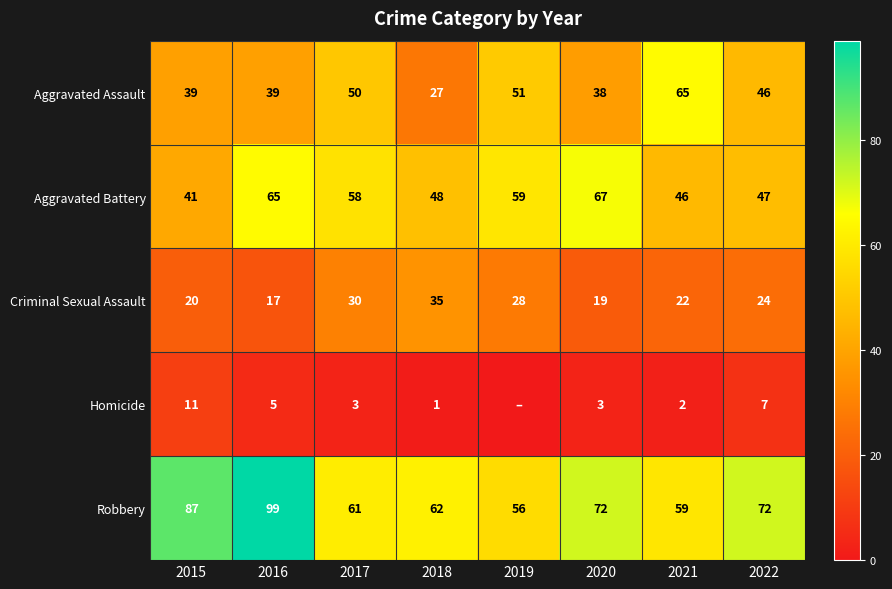

The Homicide series shows 10 at 2022. True or false?

False